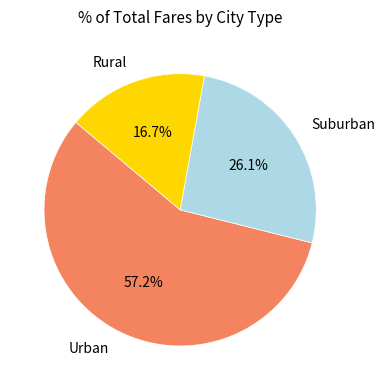

Is there any slice that represents more than half of the pie?

Yes